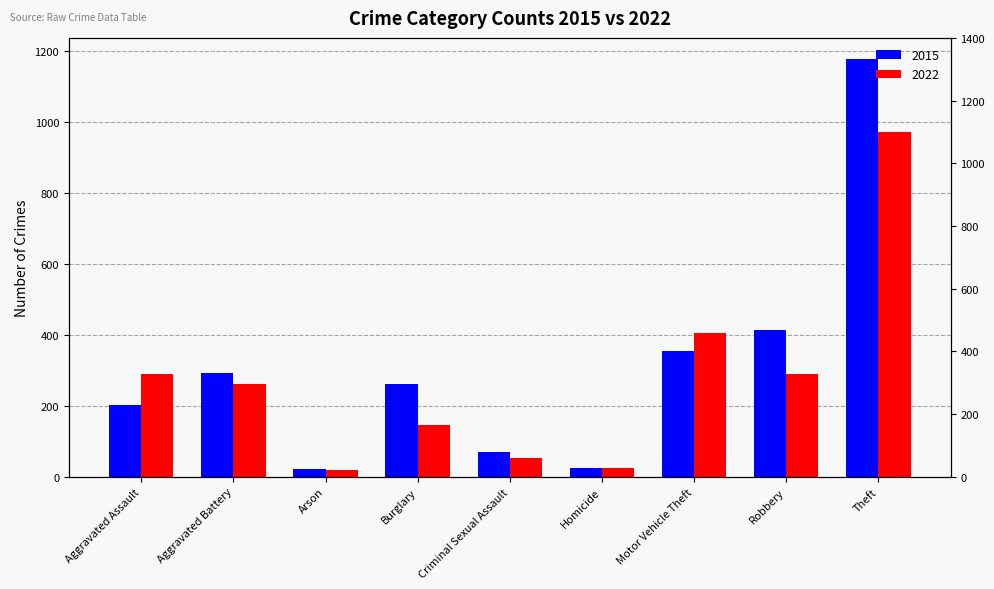

Reading left to right, extract all data points from this chart.

2015: 201	292	21	262	71	25	354	413	1178
2022: 289	261	20	147	52	26	404	290	972